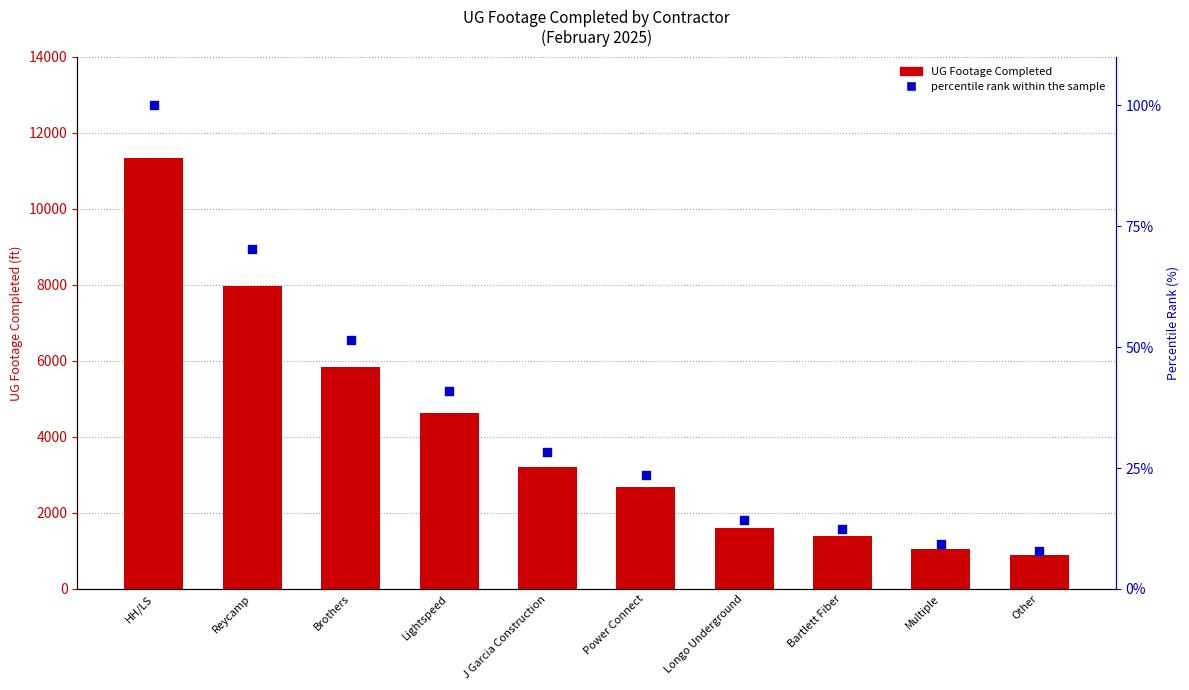

Which series has the widest spread of Y values?

UG Footage Completed